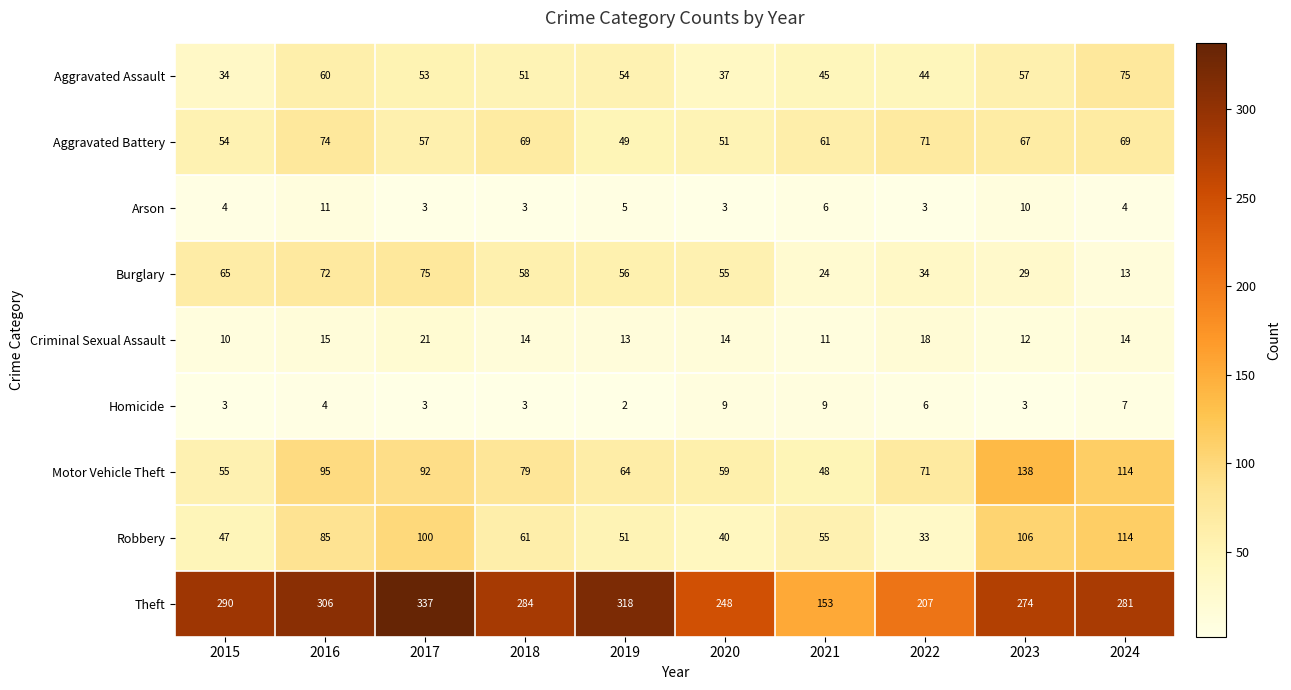

How many data points does each series have?

10